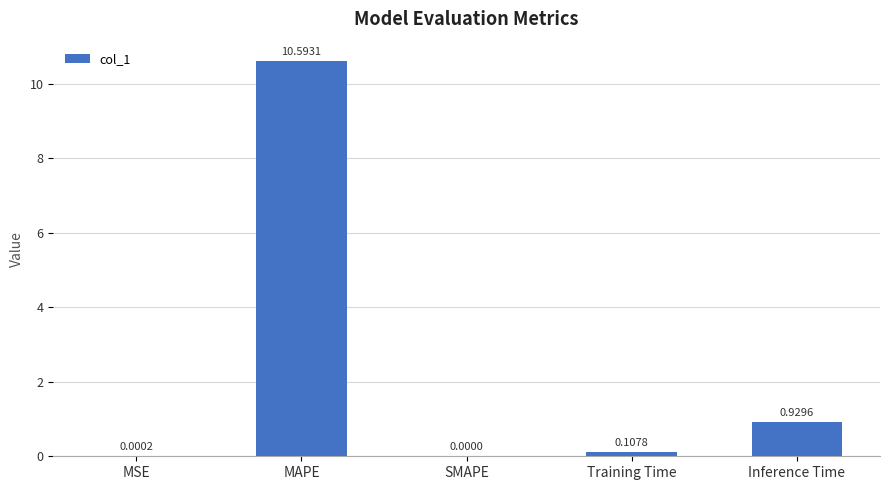

Which category has the highest value across all series?

MAPE